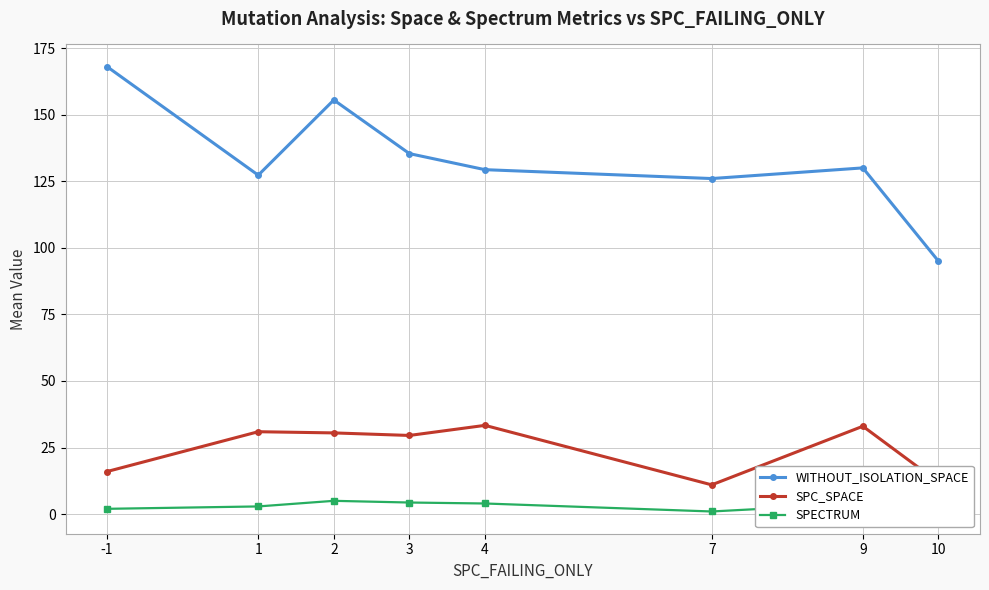

Which series has the largest range (max minus min)?

WITHOUT_ISOLATION_SPACE